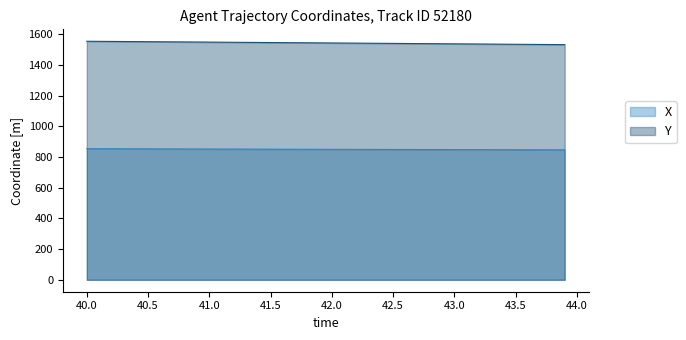

Rank the series by their average value, from lowest to highest.

X, Y